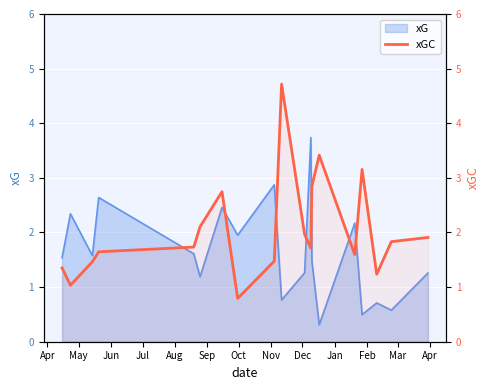

Reading left to right, what are all the values shown in this chart?

1.4	1.0	1.5	1.6	1.7	2.1	2.7	0.8	1.5	4.7	2.0	1.7	2.8	3.4	1.6	3.2	1.2	1.8	1.9